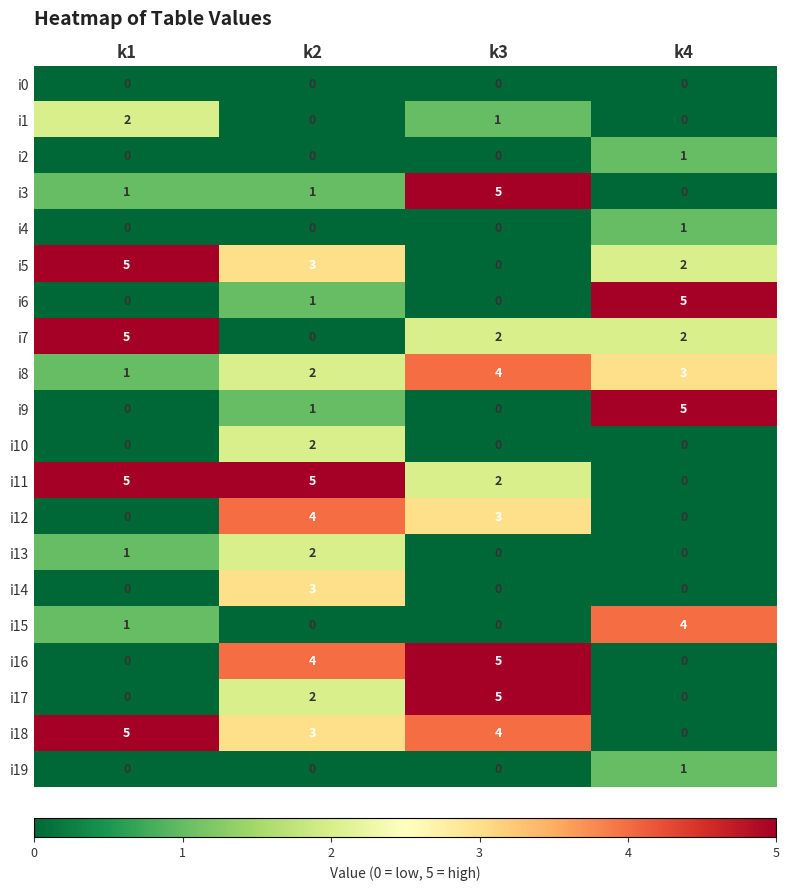

Rank the categories by i5 value from highest to lowest.

k1, k2, k4, k3